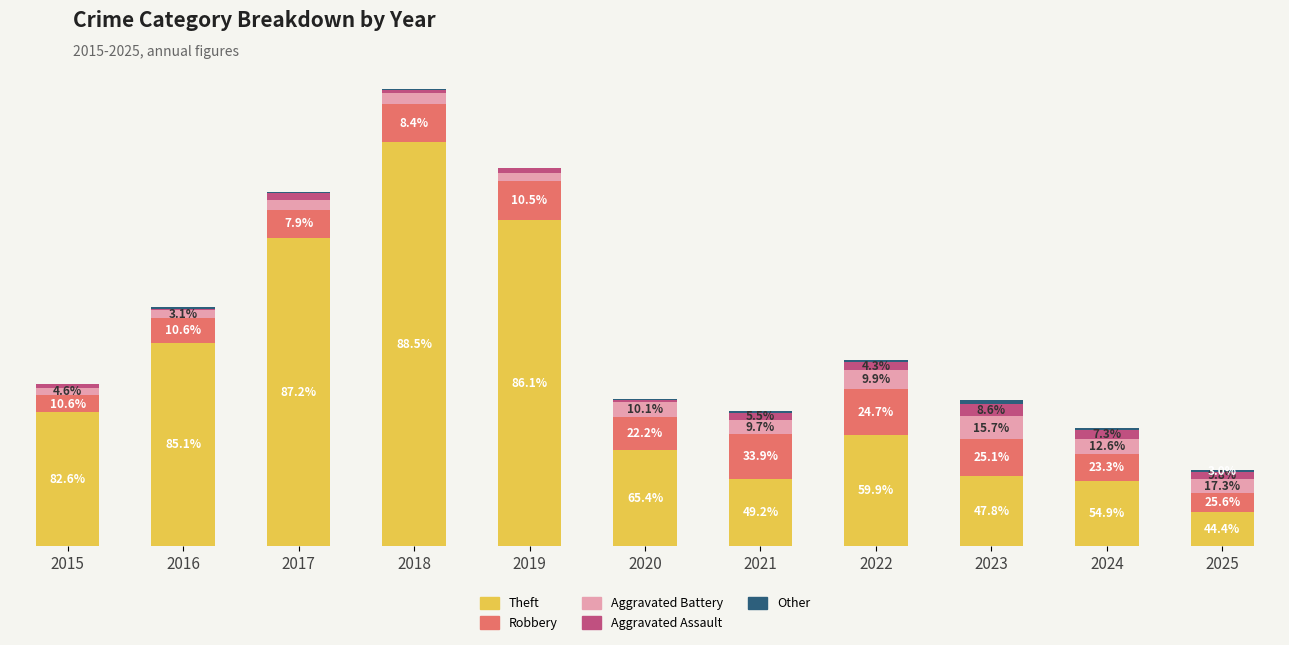

What is the sum of the Theft values at 2015 and 2025?

292